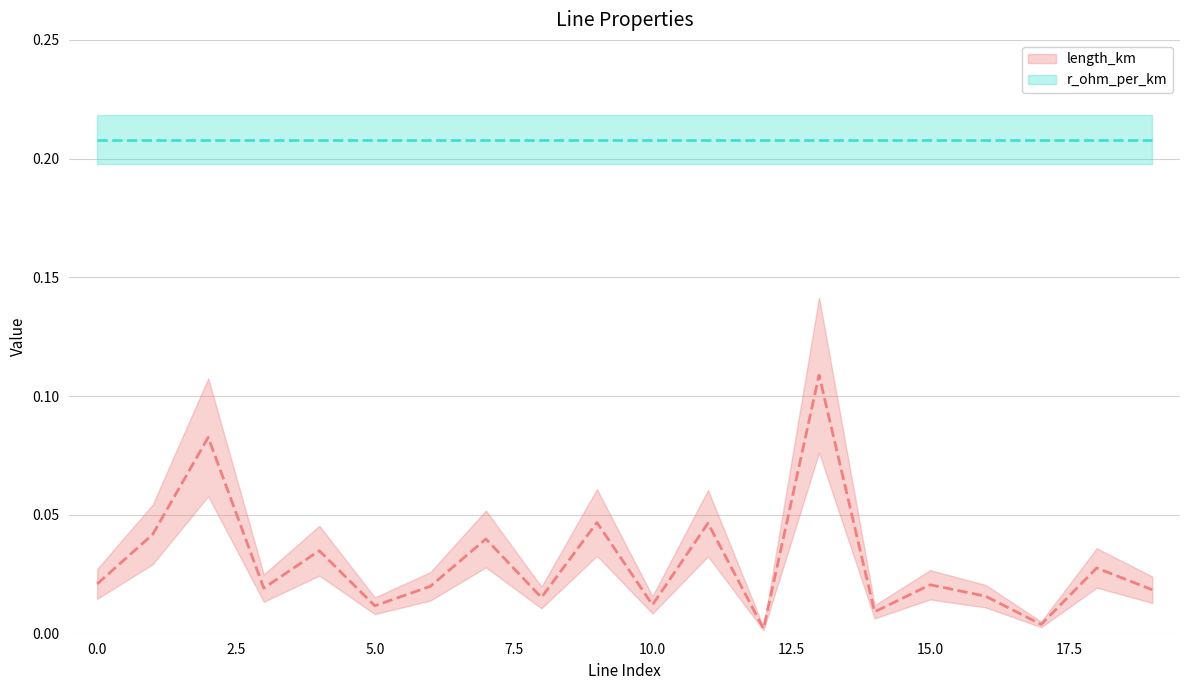

What is the highest value of the length_km series?

0.1